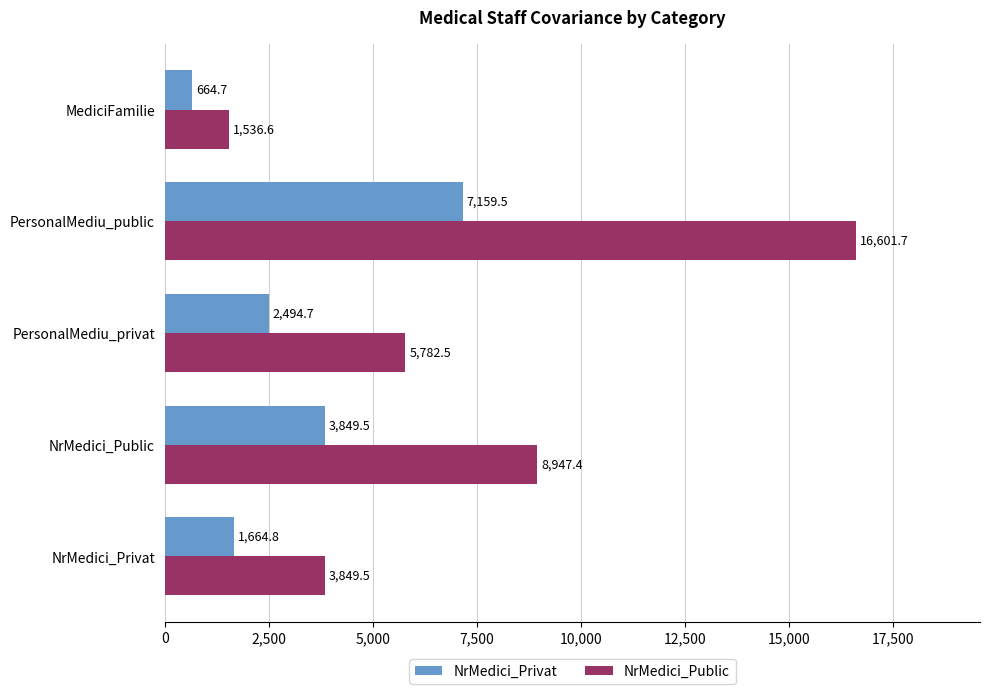

Which series has the widest spread of values?

NrMedici_Public